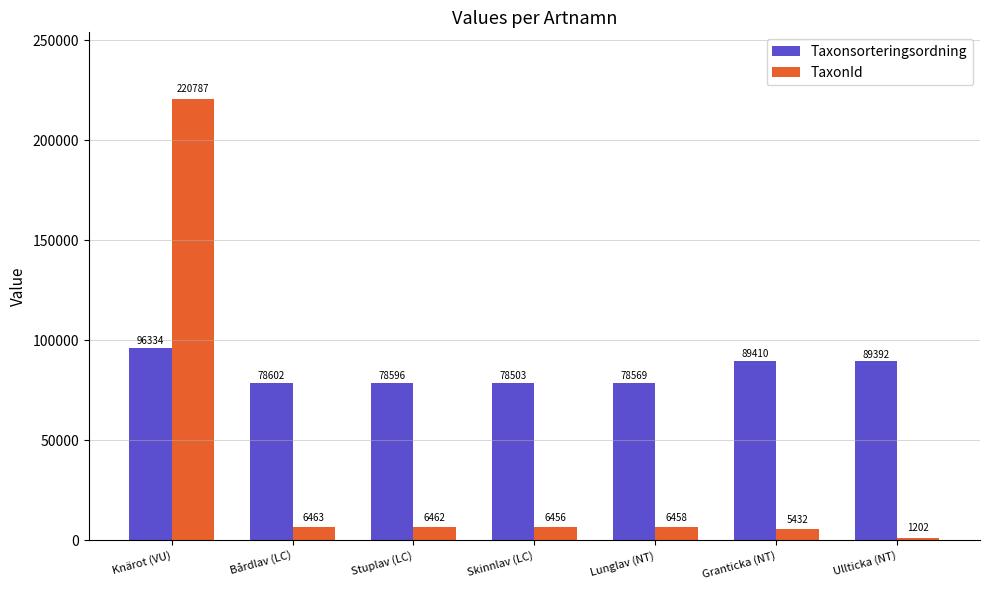

How many distinct data groups are displayed?

2